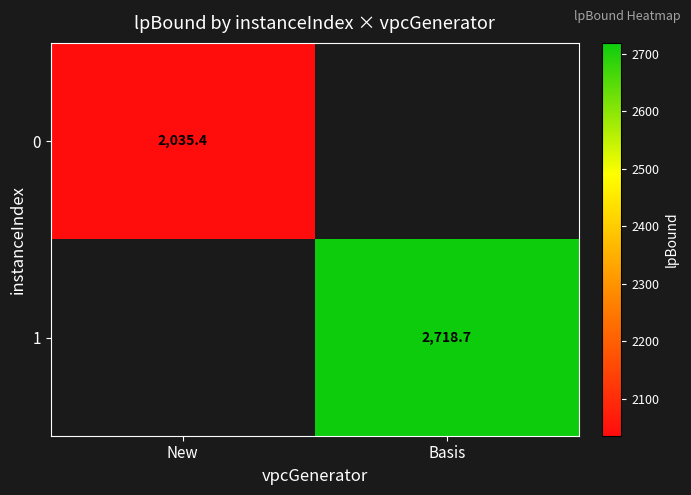

Is the value of 0 at New greater than the value of 1 at Basis?

No